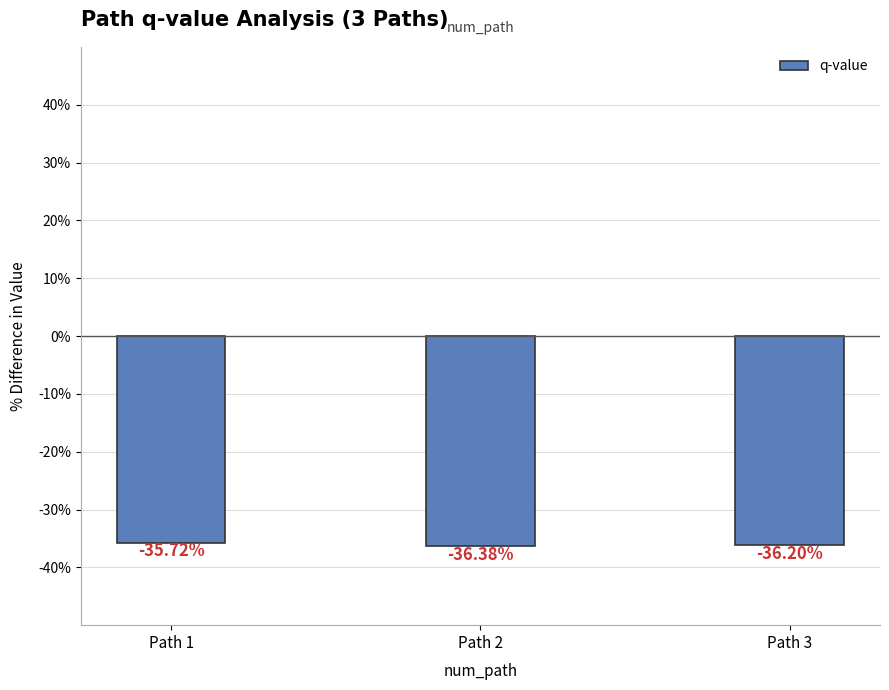

Does the chart contain any negative values?

Yes